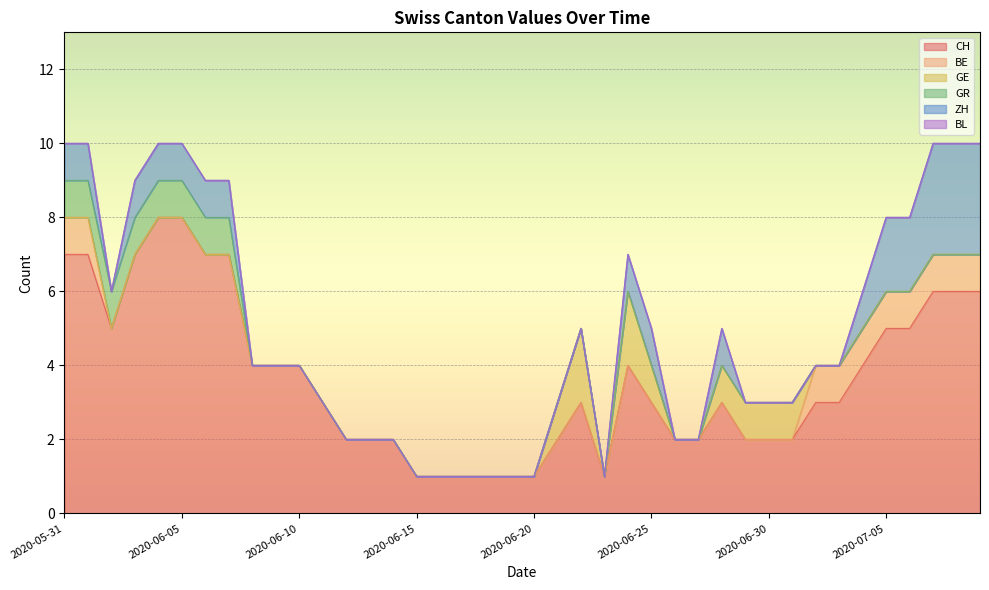

What is the sum of the BE values at 2020-05-31 and 2020-06-10?

1